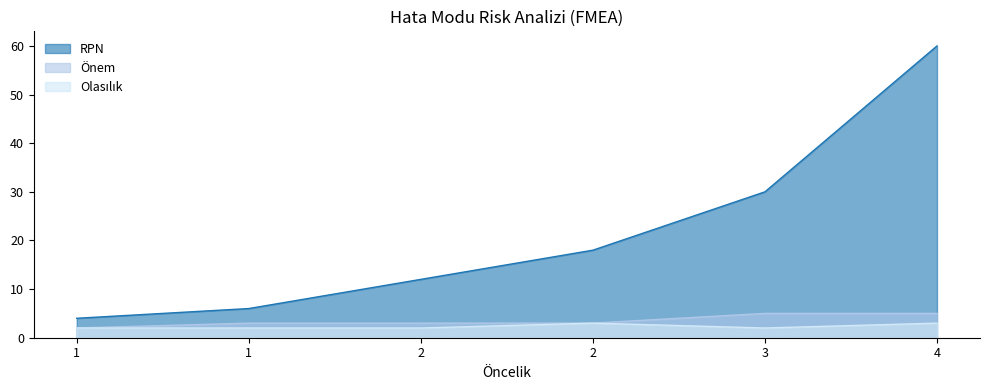

Is it true that Olasılık equals 1 at 2?

False